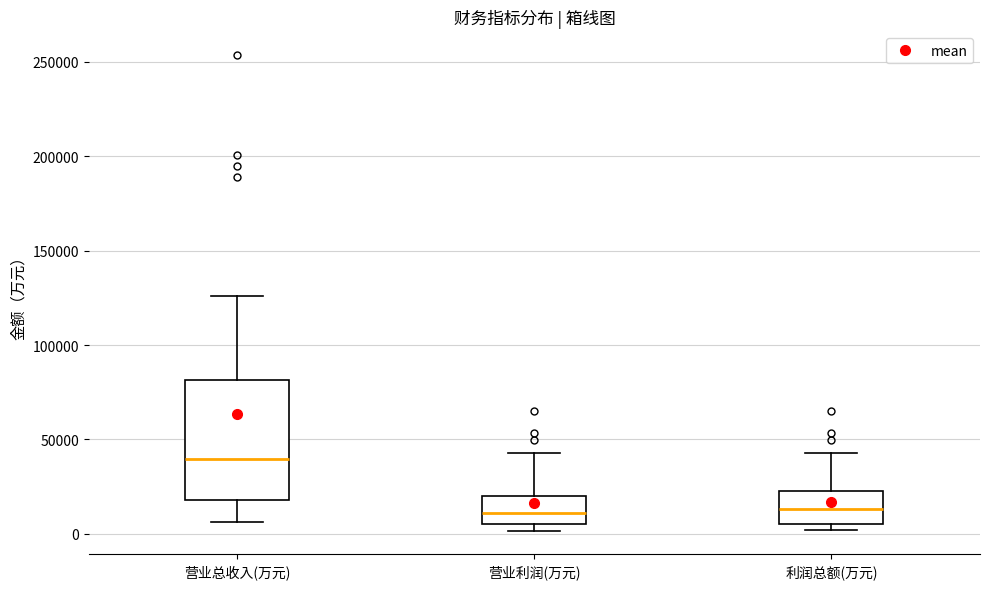

Reading left to right, read every box against the y-axis: the position of its median line, the range the box covers, and the ends of its whiskers. The values are not printed on the chart, so give them approximately, as read against the axis.

营业总收入(万元): median 40000, box 20000 to 80000, whiskers 5000 to 125000
营业利润(万元): median 10000, box 5000 to 20000, whiskers 0 to 45000
利润总额(万元): median 15000, box 5000 to 25000, whiskers 0 to 45000